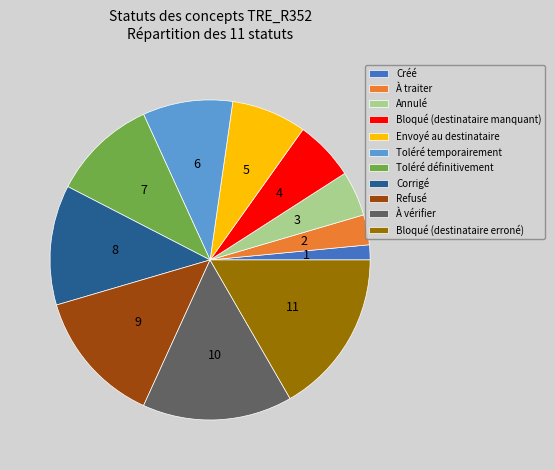

Is Toléré définitivement the majority of the pie?

No